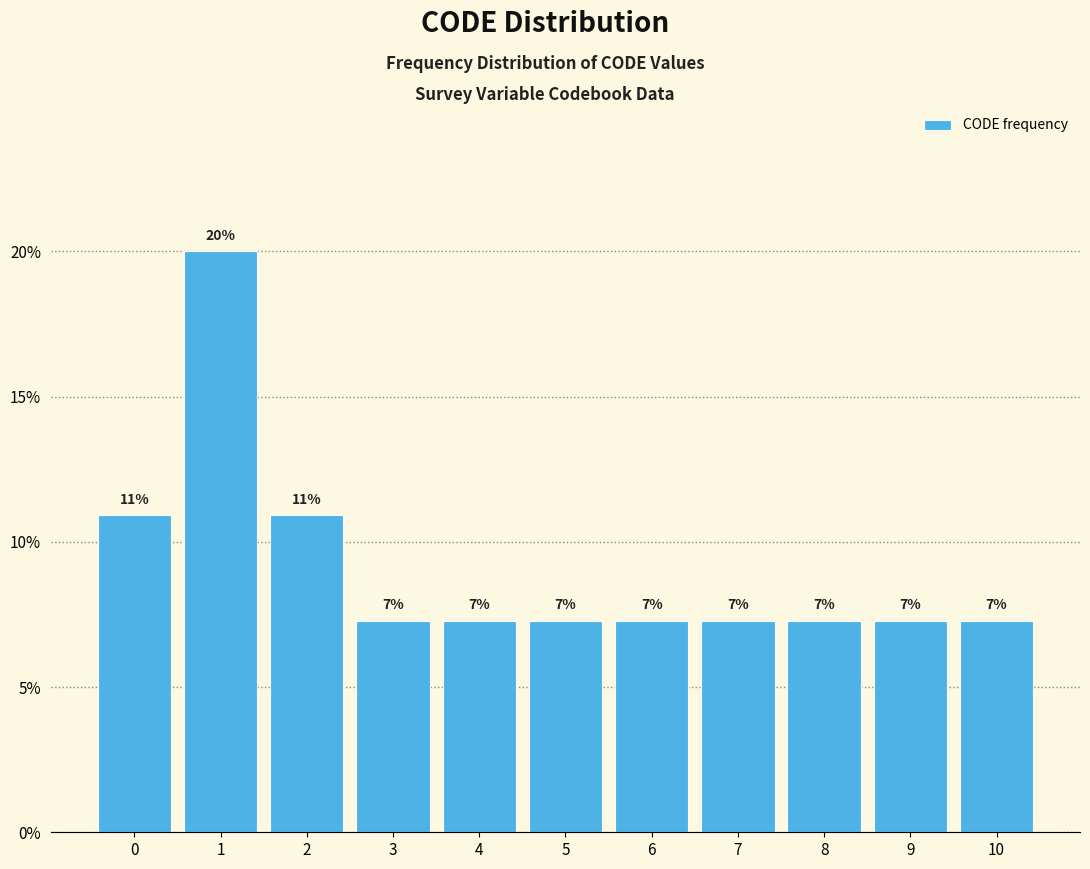

Are the bars horizontal?

No